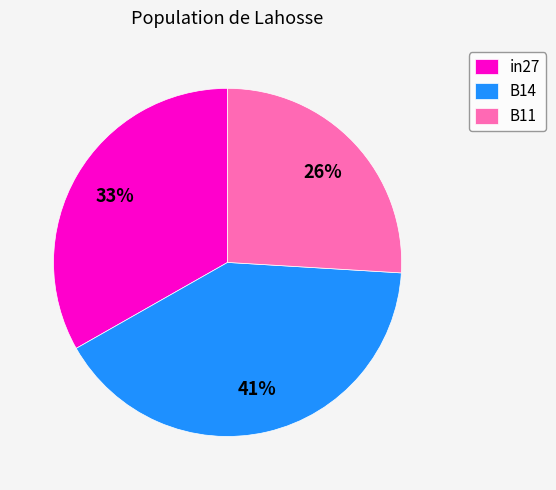

How many segments does this pie chart have?

3